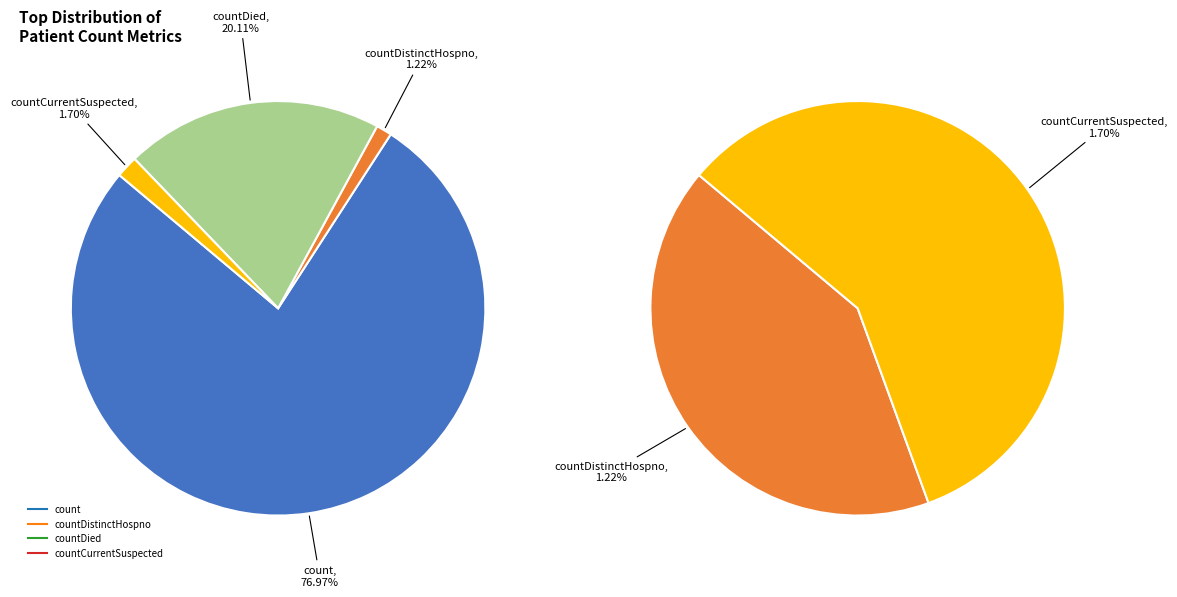

Combined, do countCurrentSuspected and count account for over 50%?

Yes